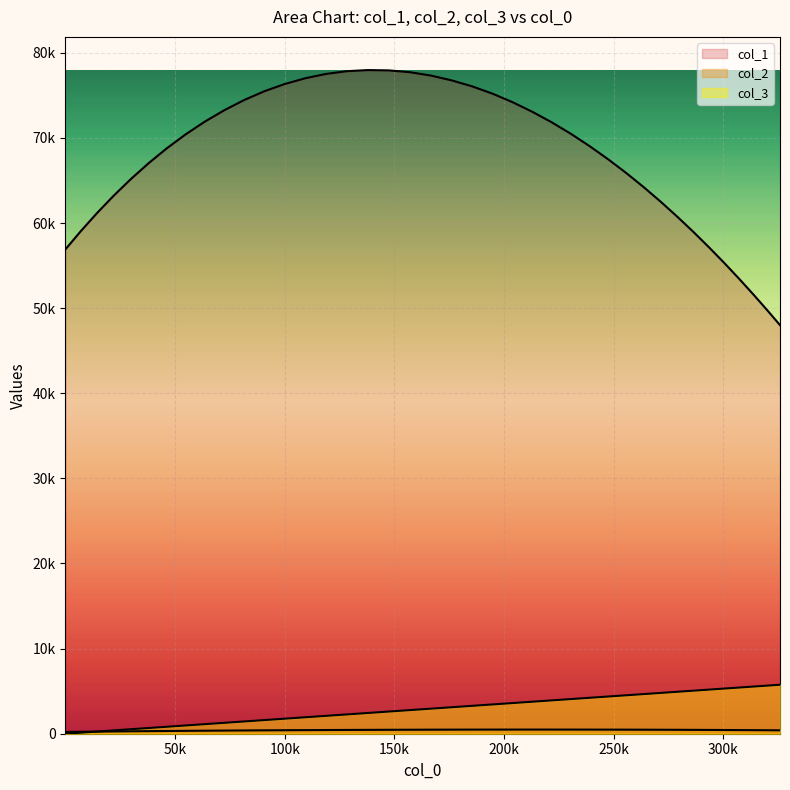

Does the chart display data point markers on the line(s)?

No